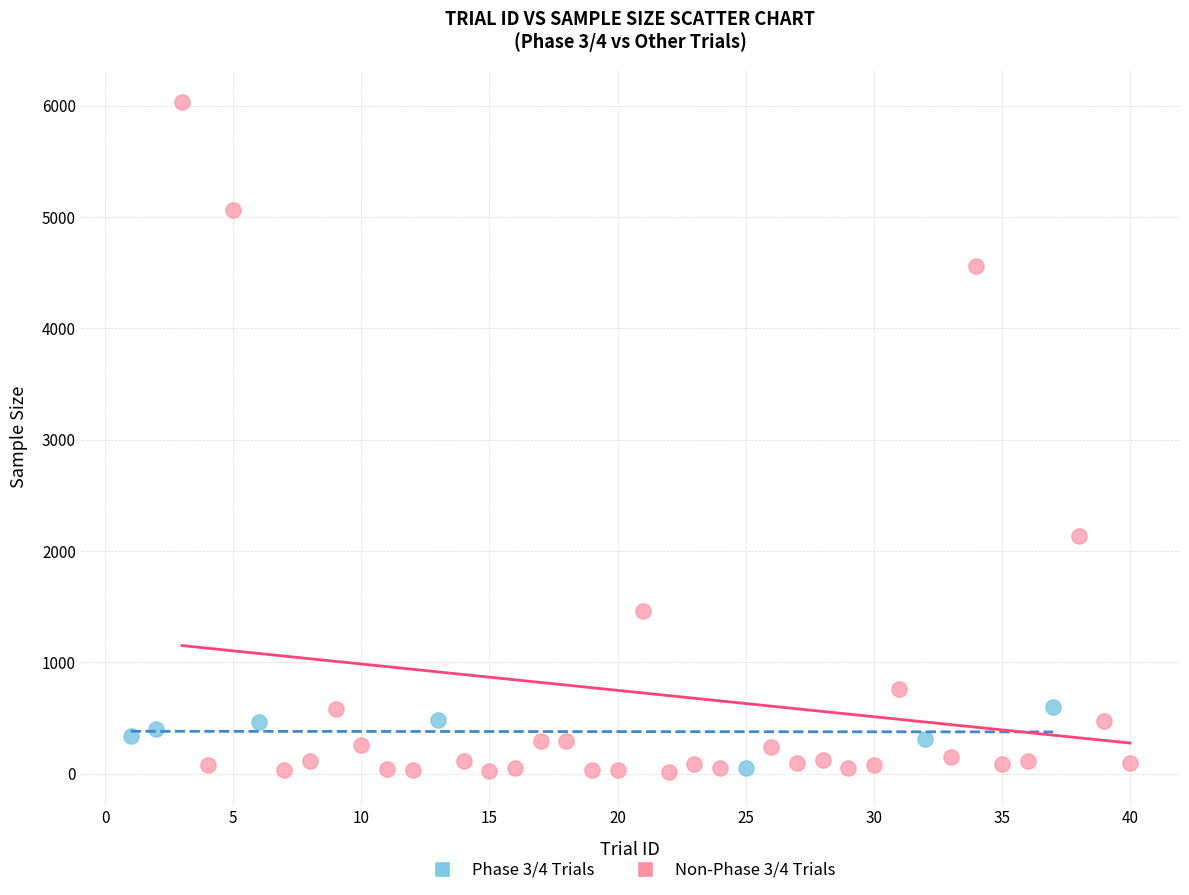

What are all the series names shown in the legend?

Phase 3/4 Trials, Non-Phase 3/4 Trials